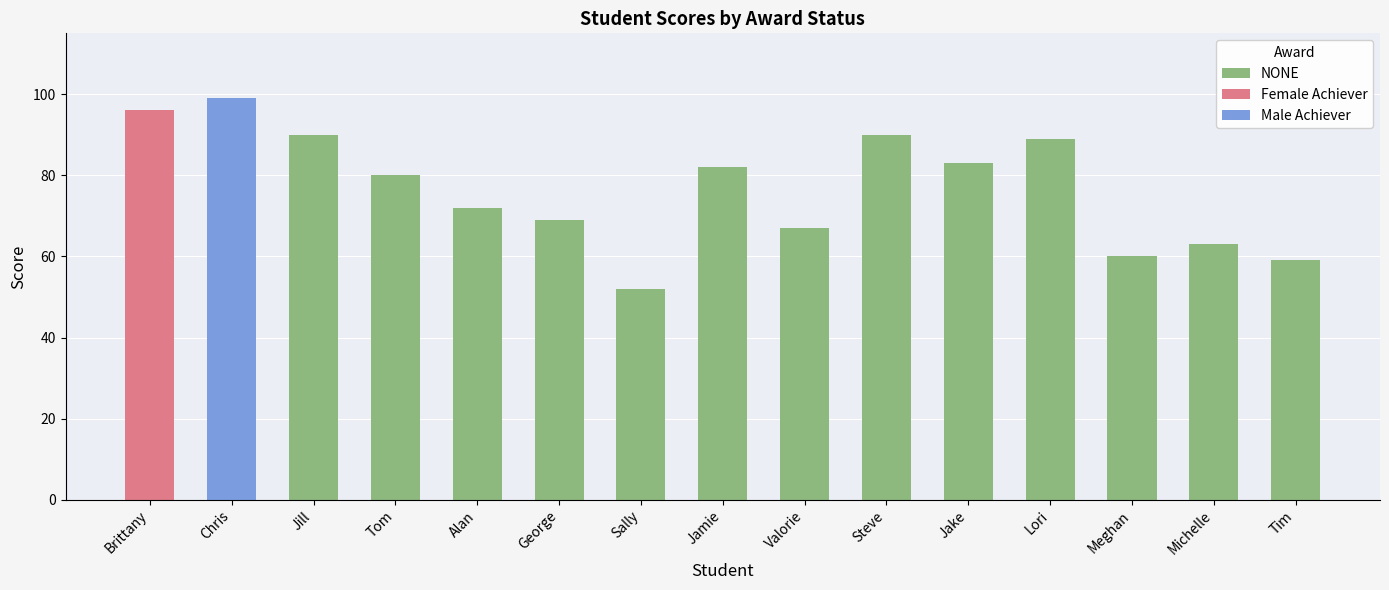

What is the difference between the maximum and minimum values in the NONE series?

38